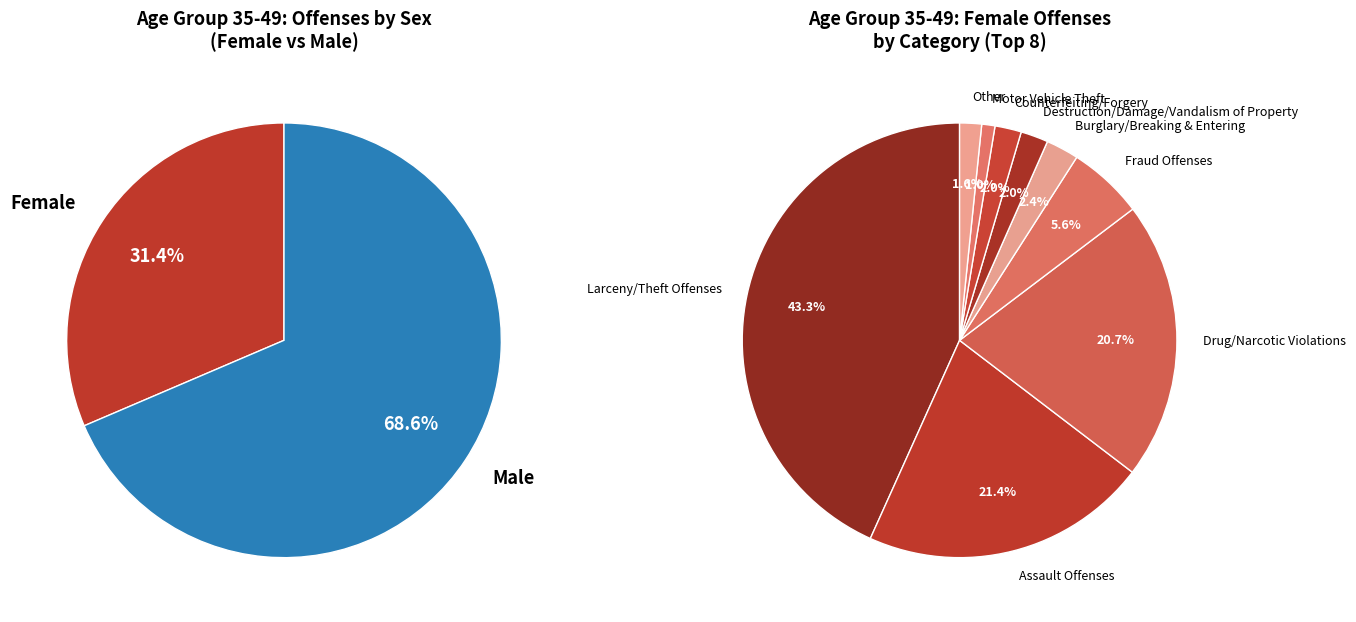

True or false: Robbery accounts for 11% of the total.

False